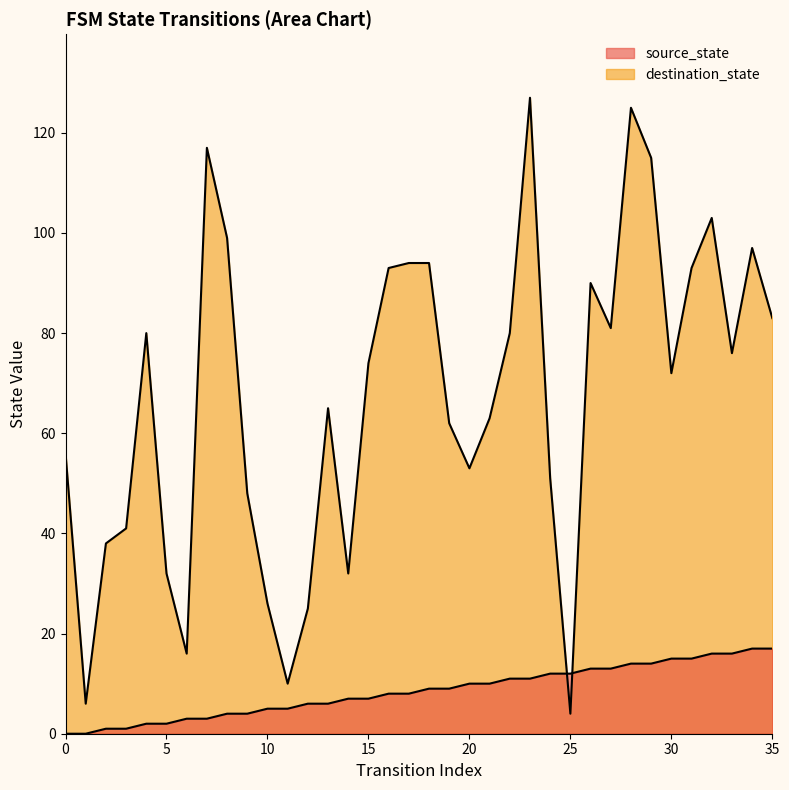

Which series changed the most between 27 and 32?

destination_state